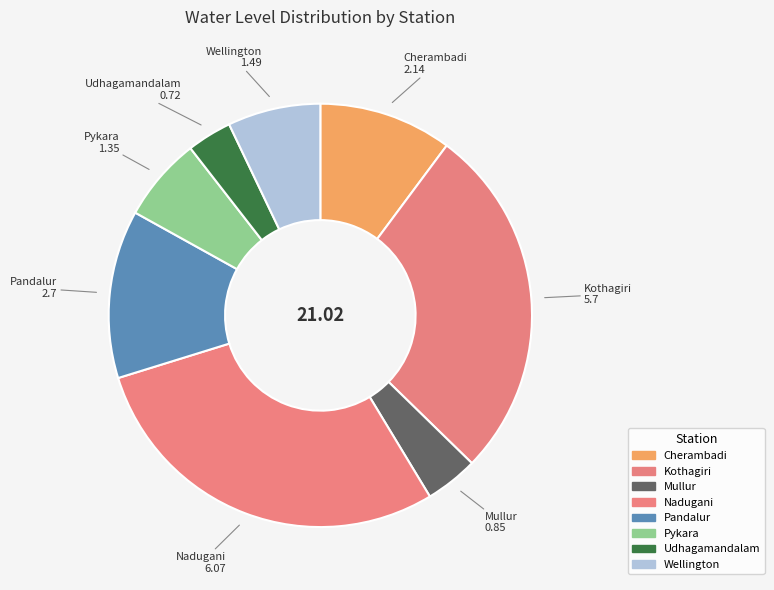

To the nearest percent, what percentage of the pie is Kothagiri?

27%